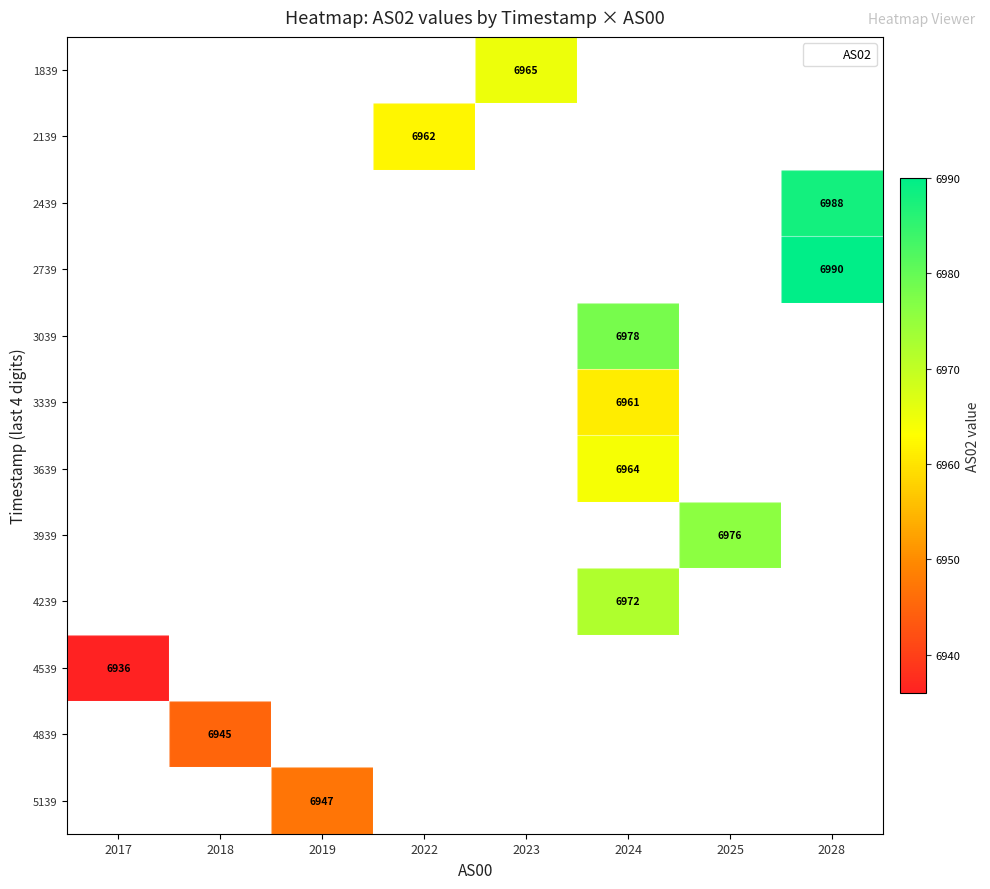

How many series are shown in this chart?

12